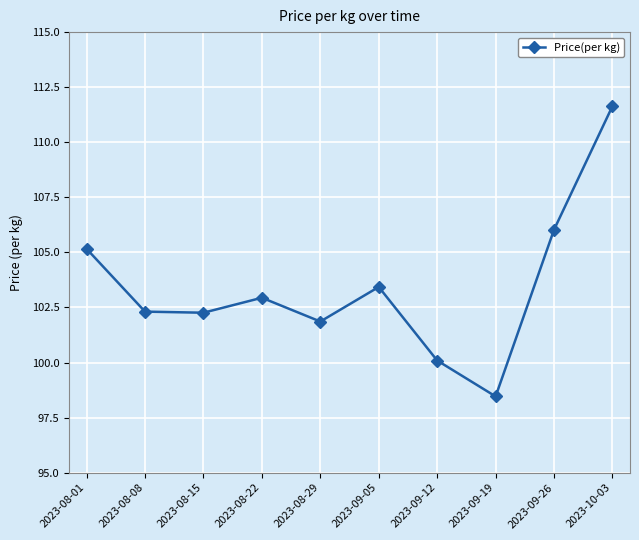

What is the difference between the second highest and minimum values?

7.6